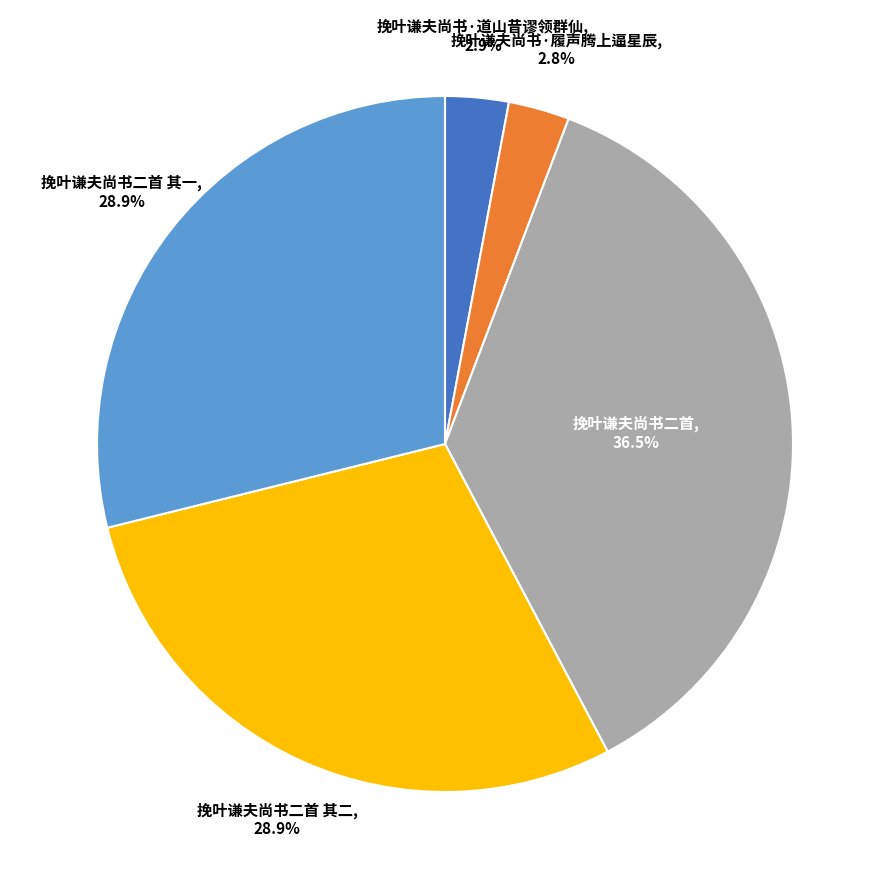

Which category has the biggest portion of the pie?

挽叶谦夫尚书二首, 36.5%